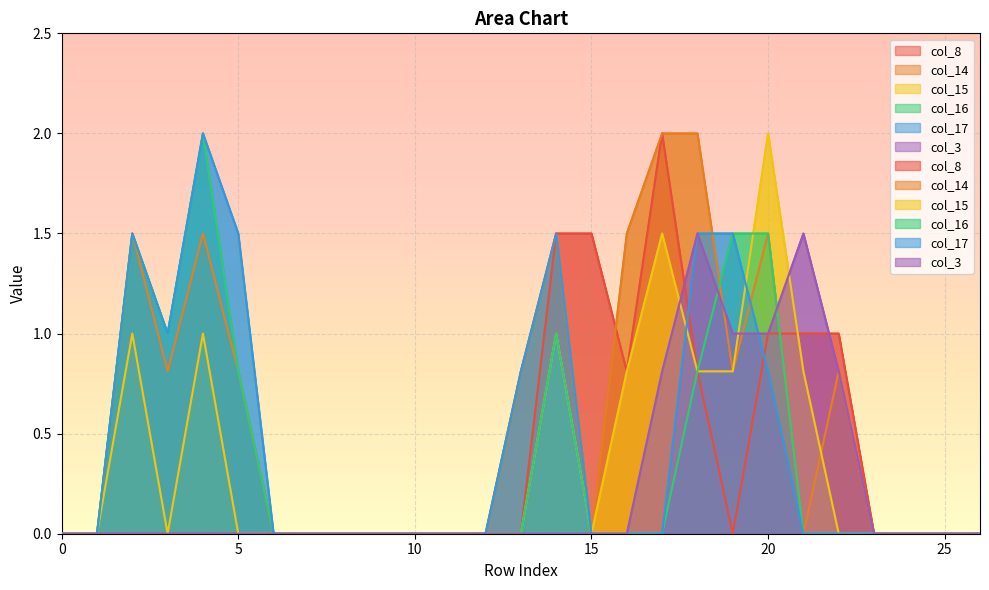

Where do col_14 and col_15 first cross each other?

21 and 22